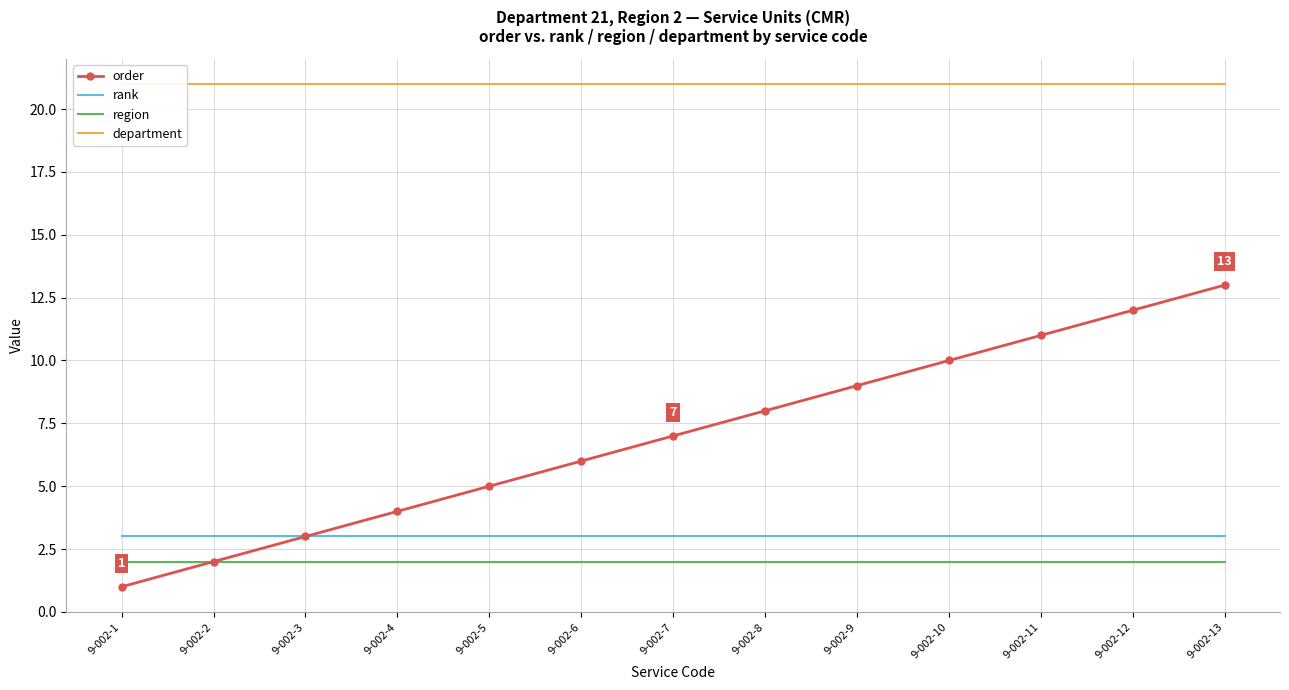

The value of department at 9-002-6 is 21. True or false?

True